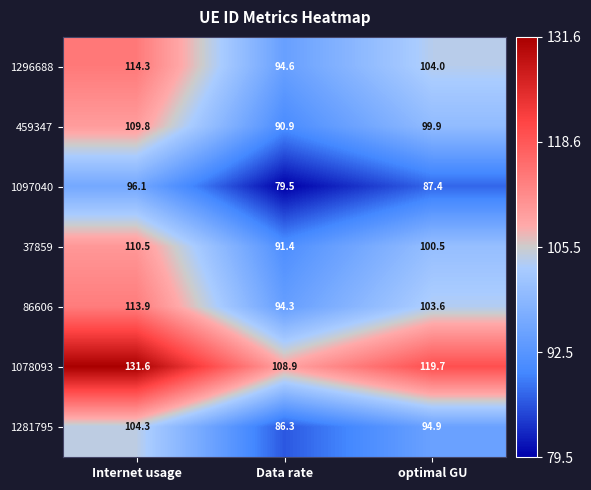

How many data points in 1281795 are above 94?

2